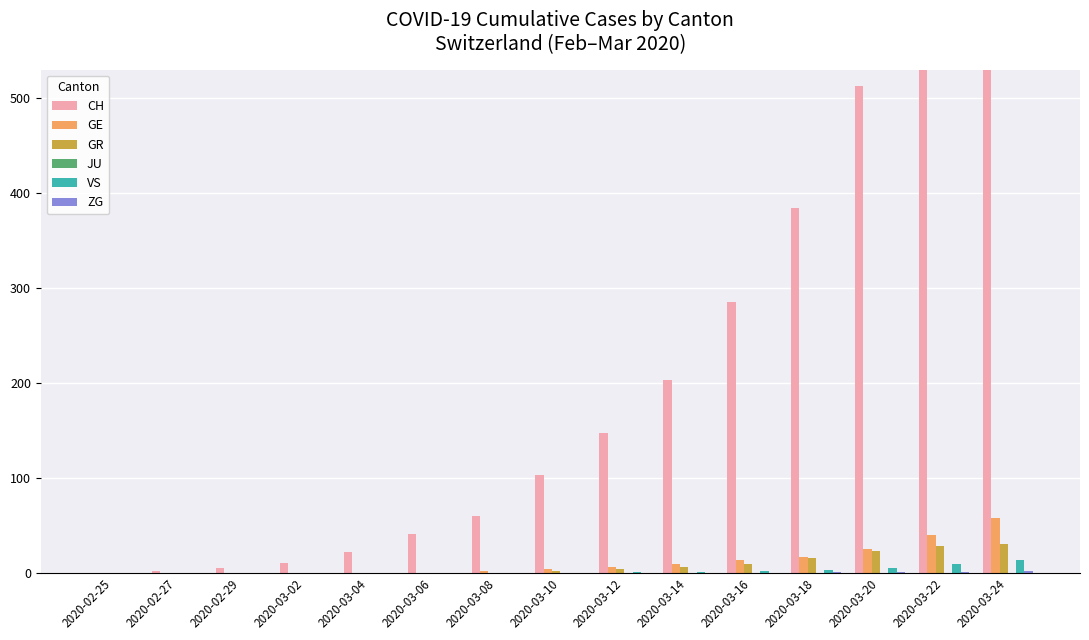

What is the label of the 6th bar from the right?

2020-03-14